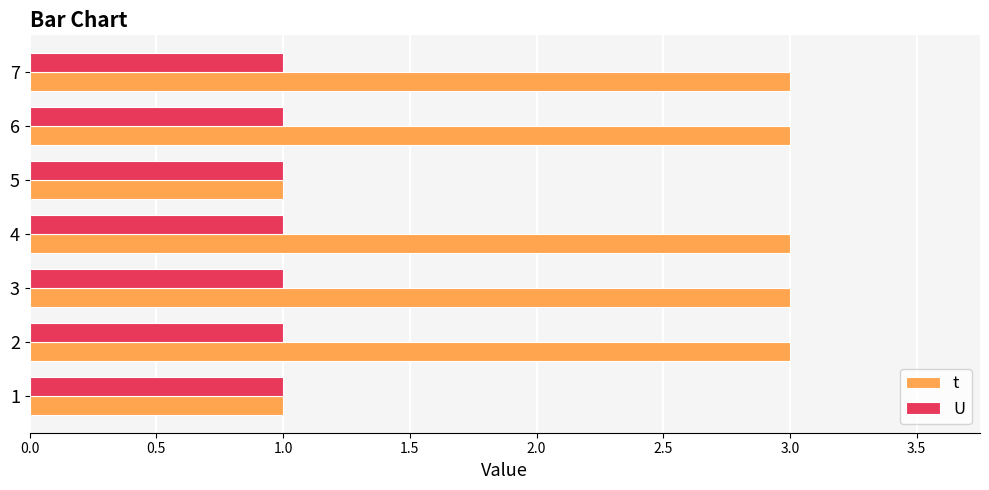

What is the sum of all t values?

17